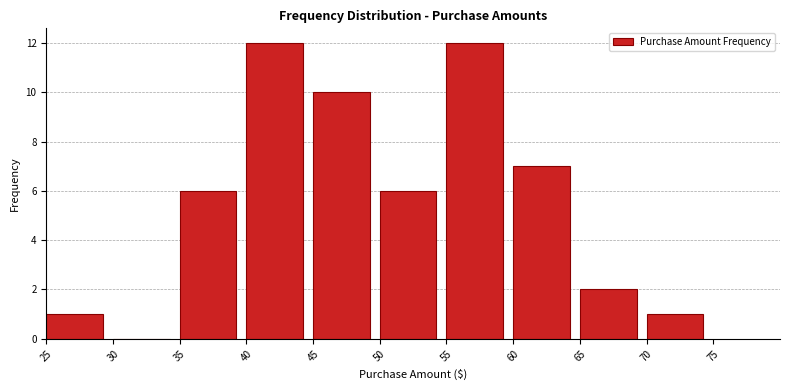

Reading left to right, transcribe this chart: for each bar, give the range it covers on the x-axis and its height. The values are not printed on the chart, so give them approximately, as read against the axis.

25 to 30: 1
30 to 35: 0
35 to 40: 6
40 to 45: 12
45 to 50: 10
50 to 55: 6
55 to 60: 12
60 to 65: 7
65 to 70: 2
70 to 75: 1